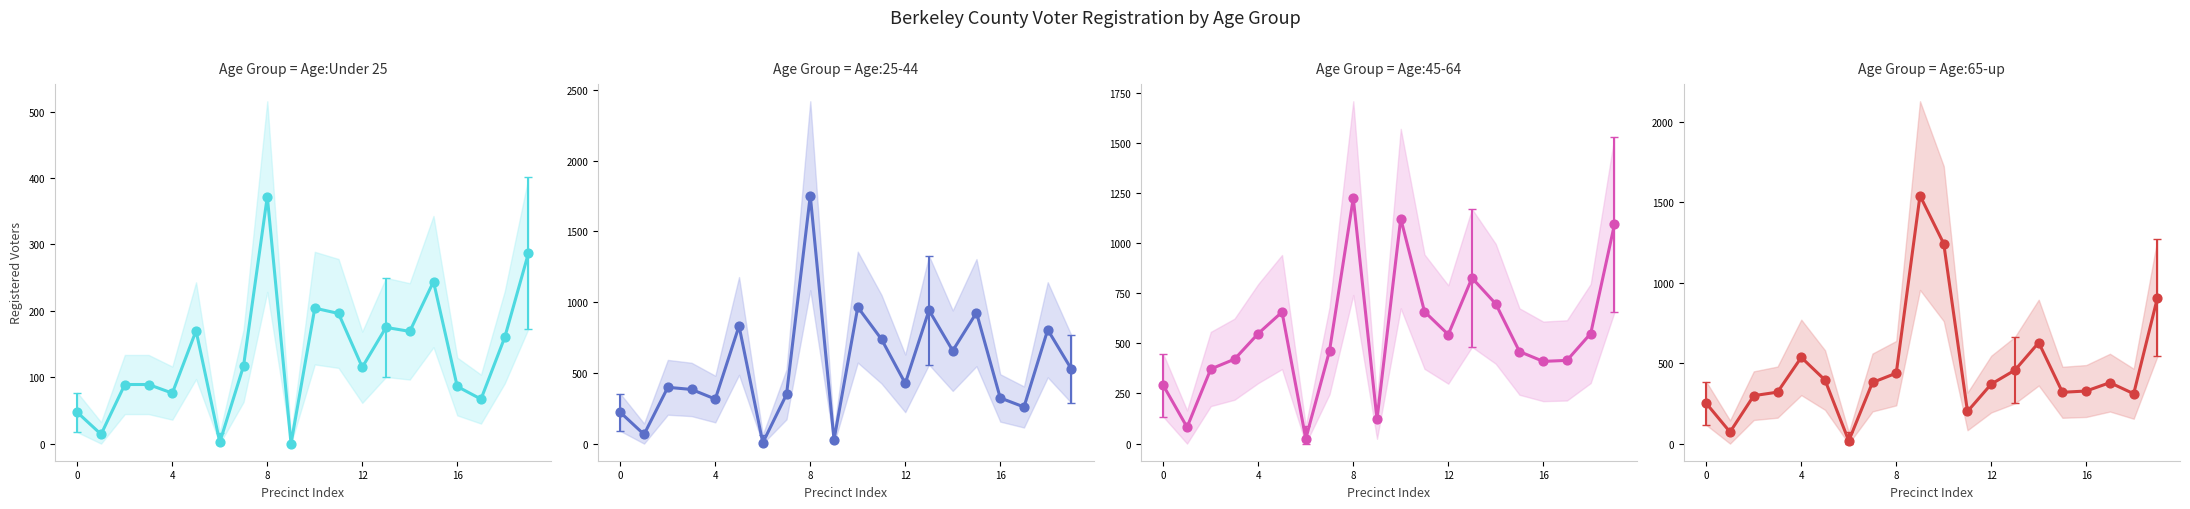

Which series has the largest Y range (max minus min)?

Age:25-44